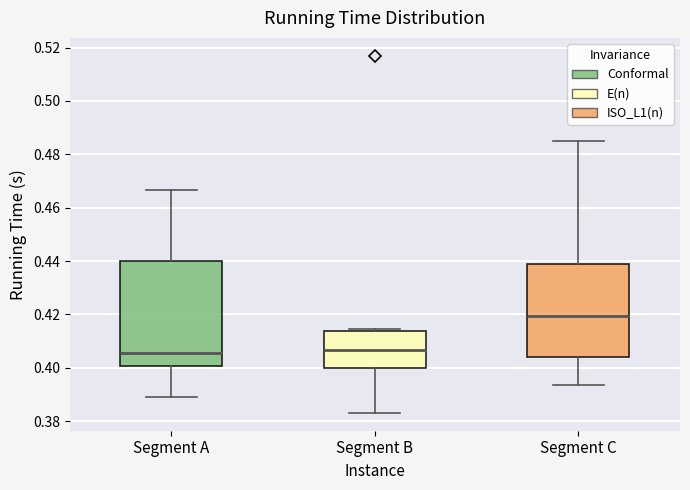

Where is the upper edge of the box for Segment A on the y-axis? The values are not printed on the chart, so give them approximately, as read against the axis.

0.440